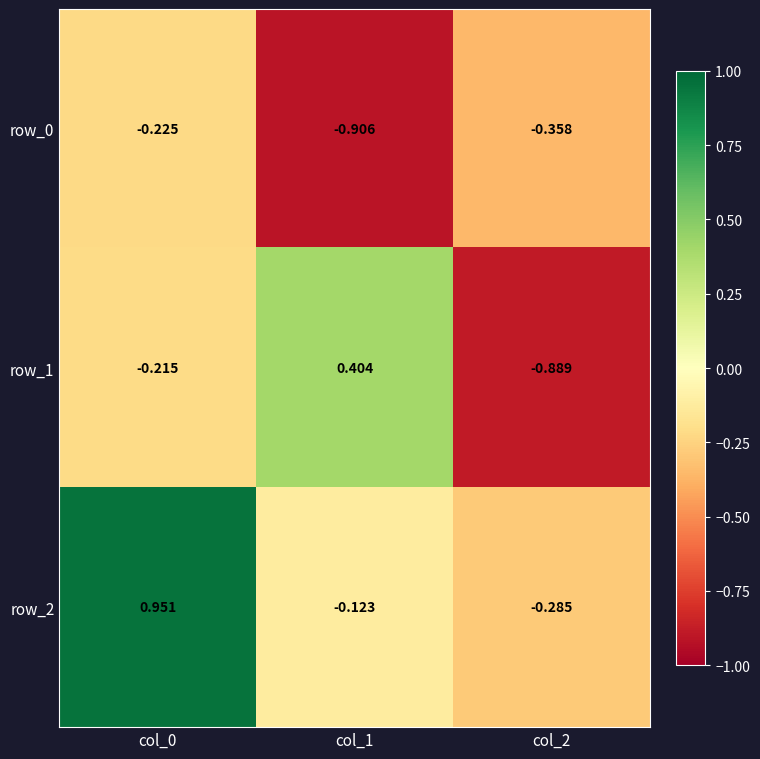

Between col_0 and col_2, which series saw the biggest shift?

row_2